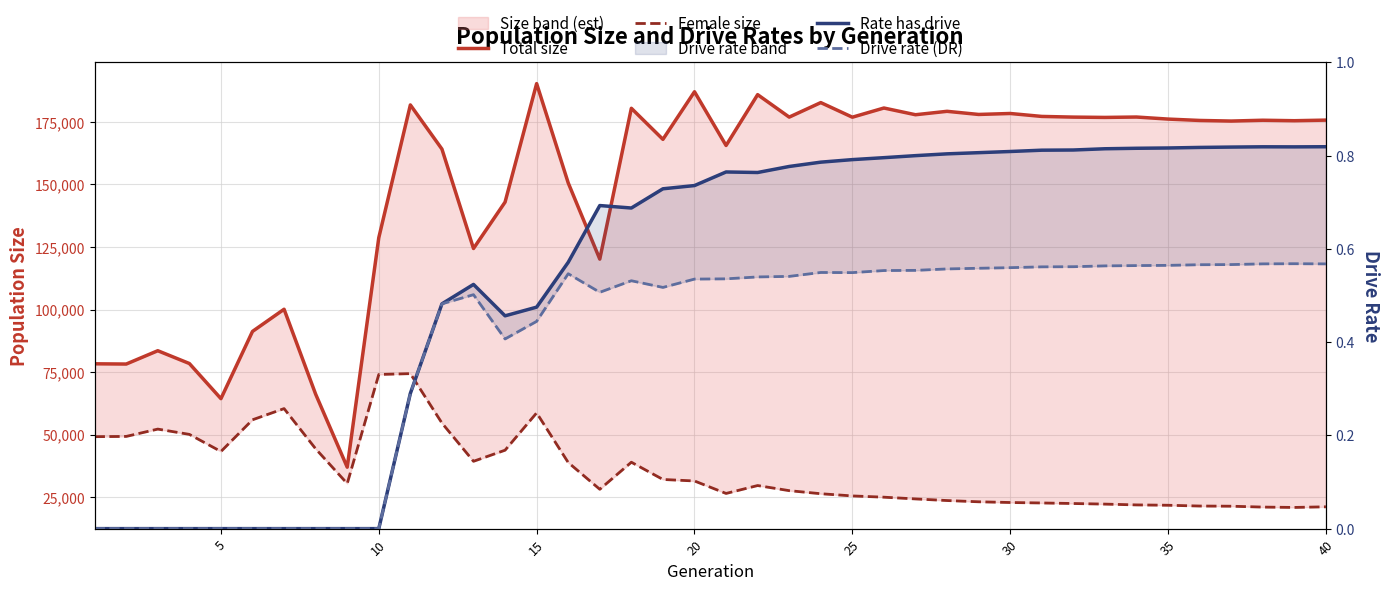

The value of size at 27 is 52789.7. True or false?

False